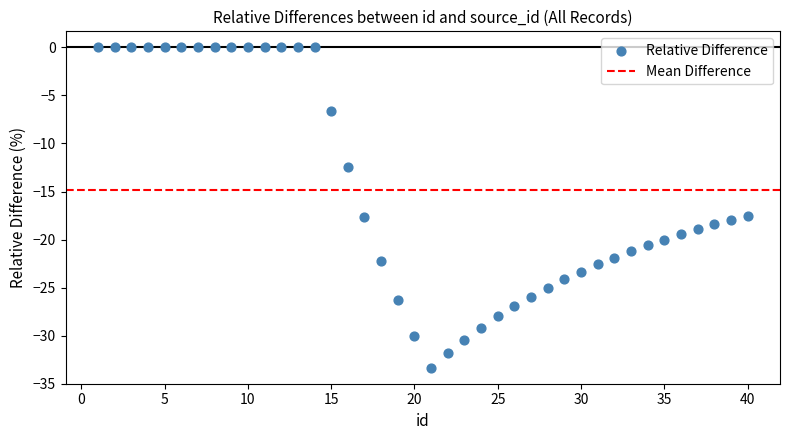

What is the range of Y values (max minus min)?

33.3